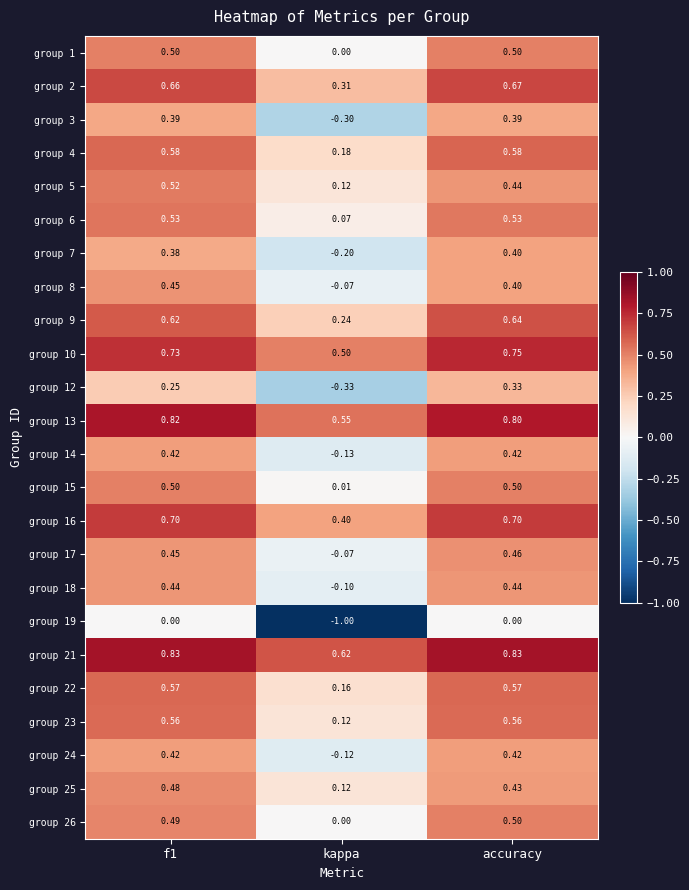

Which category has the lowest value in the group 22 series?

kappa